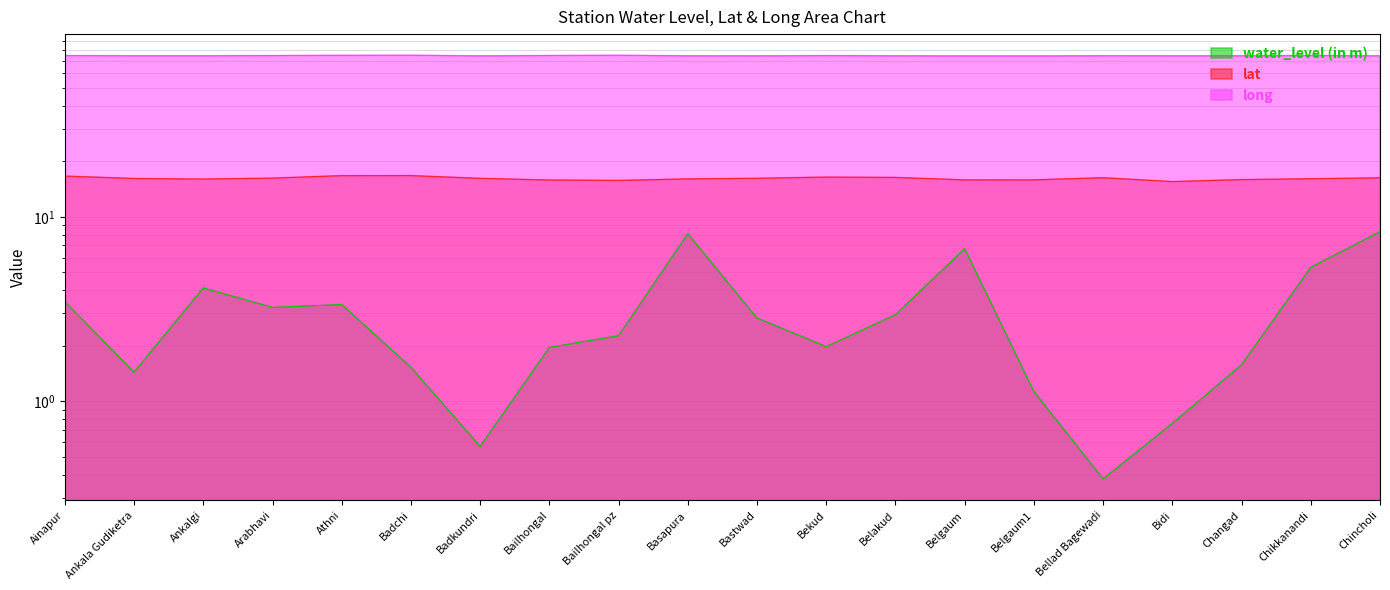

At which category is the sum across all series the highest?

Chincholi